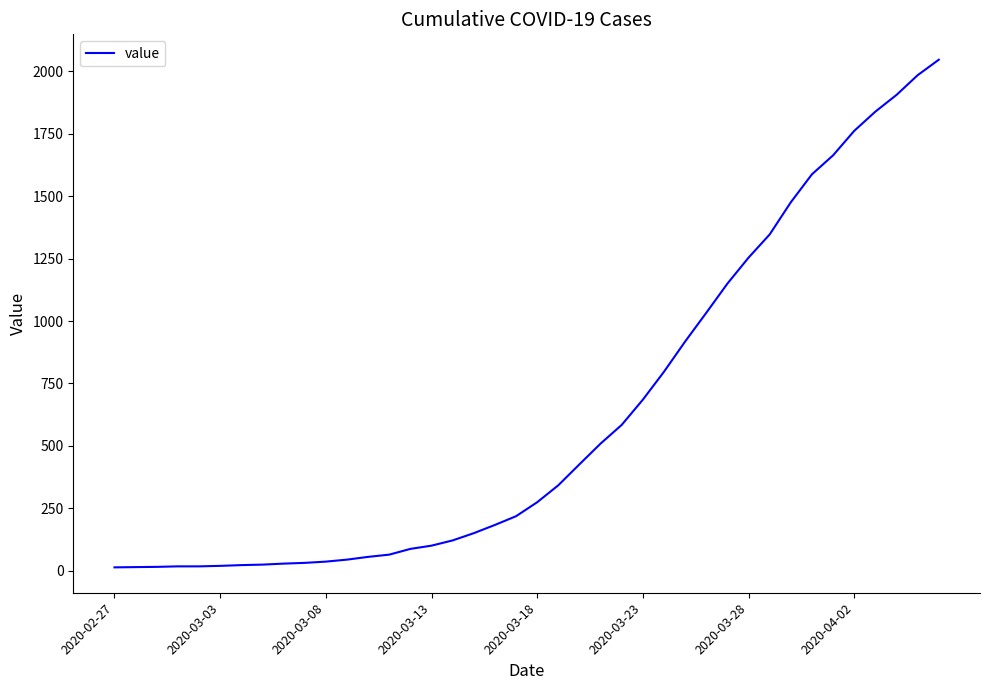

How many lines are shown in the chart?

1